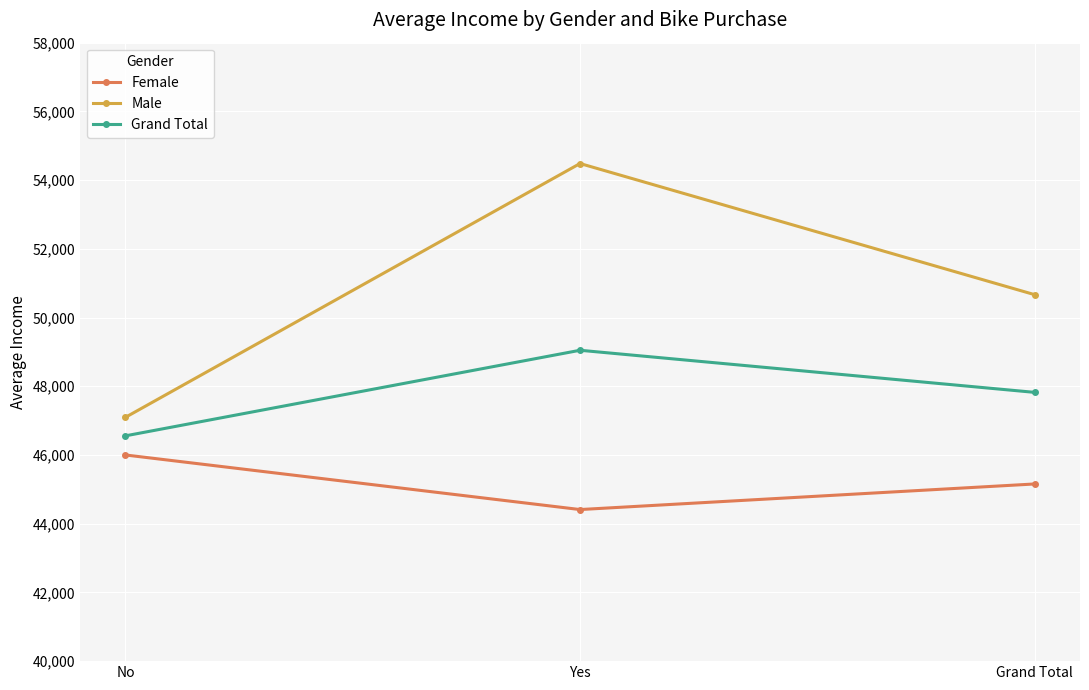

Which category has the lowest value in the Grand Total series?

No